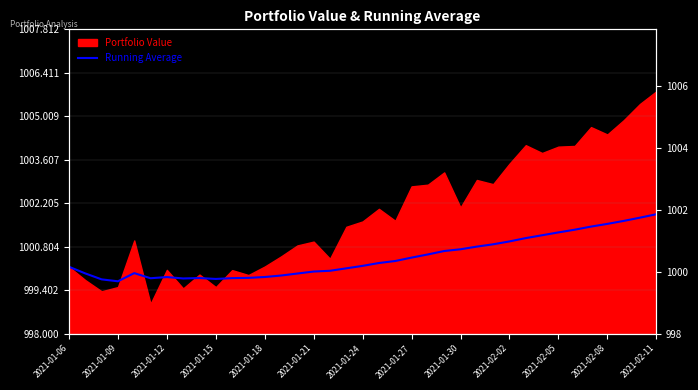

How many values are below 1000?

14